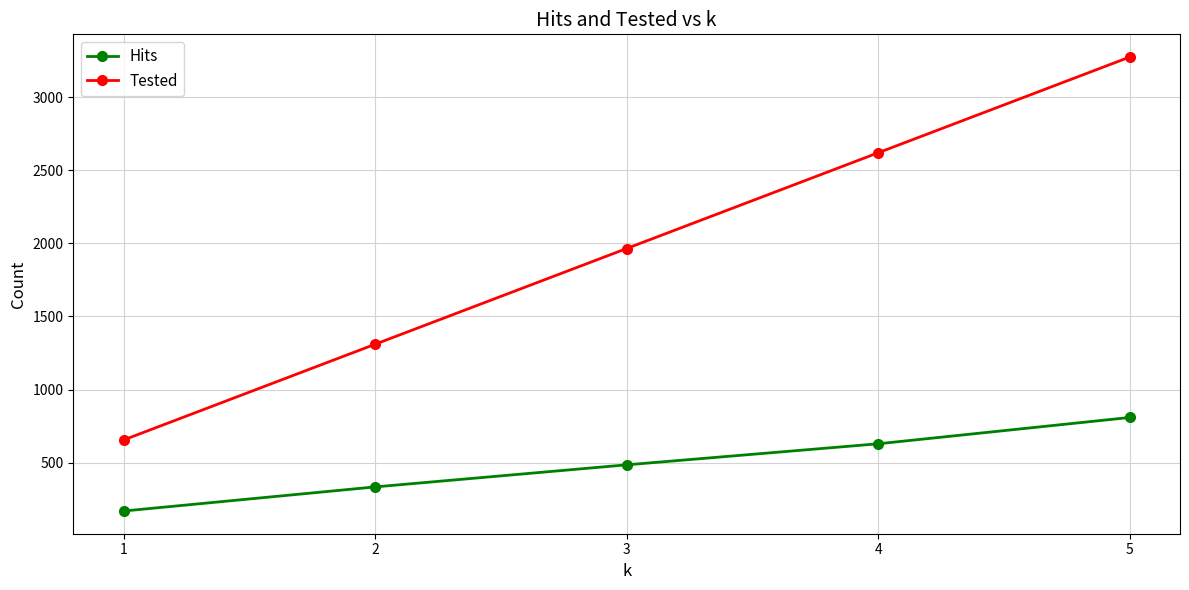

List the series in order of their peak value, highest first.

Tested, Hits